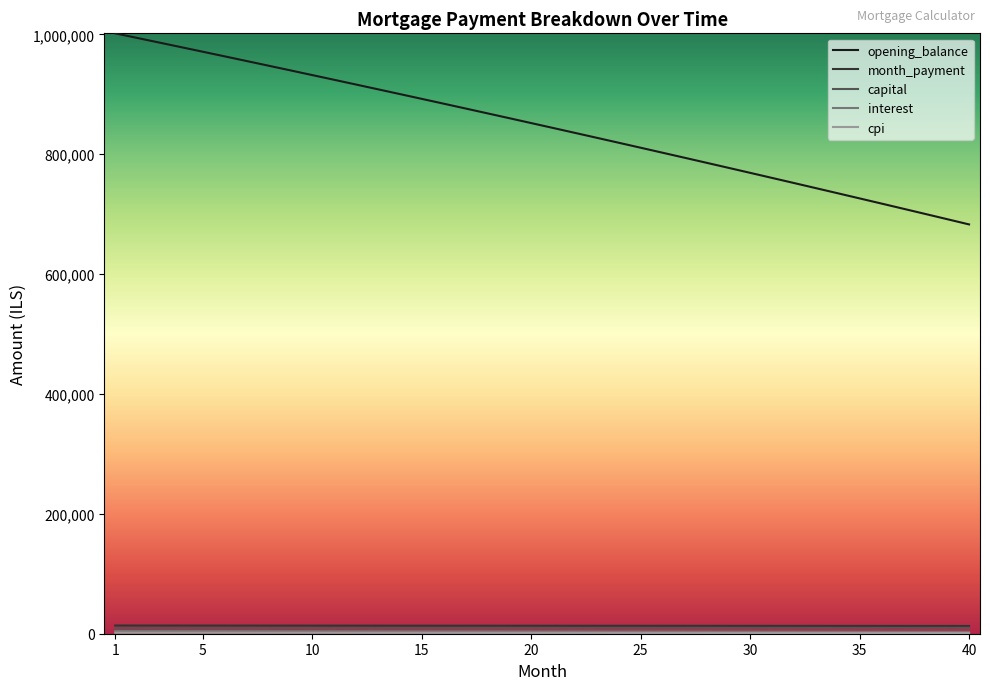

Which series has the largest total across all categories?

opening_balance